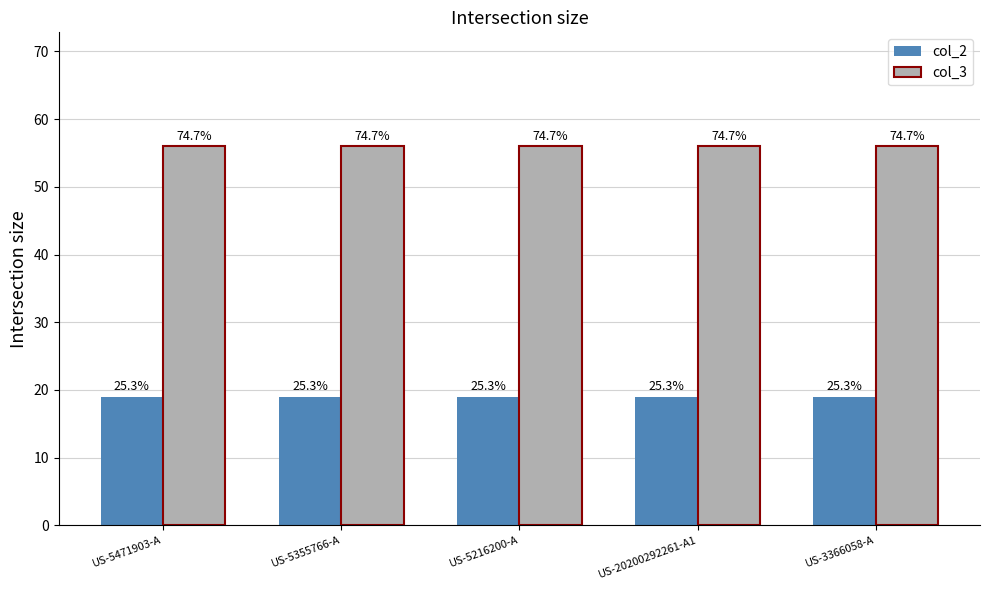

Rank the series by their maximum value, from highest to lowest.

col_3, col_2